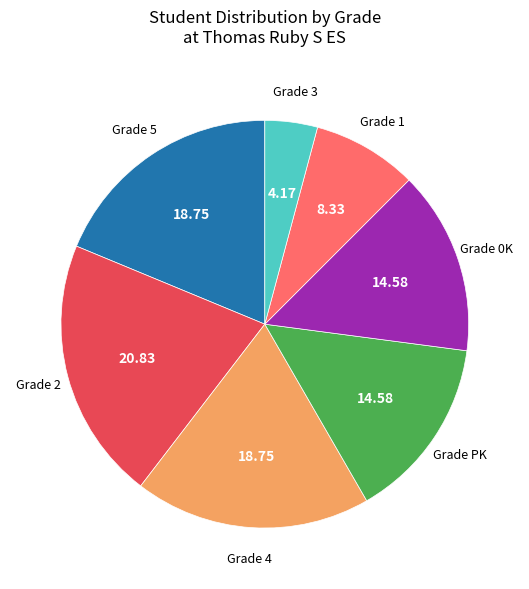

Count the number of slices in the pie.

7